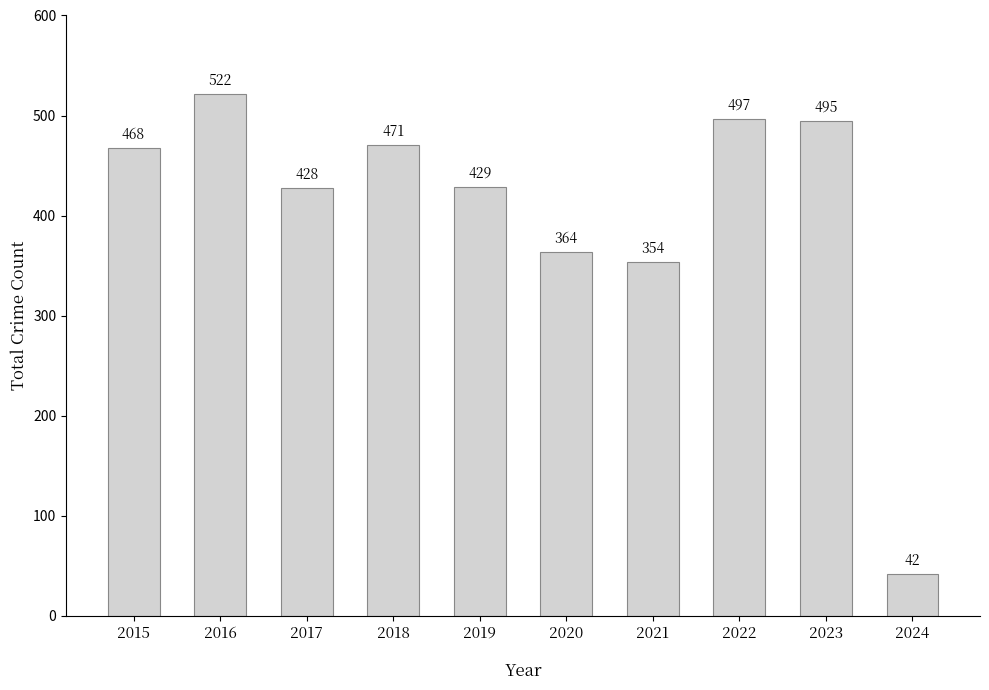

Reading left to right, extract all data points from this chart.

2015=468	2016=522	2017=428	2018=471	2019=429	2020=364	2021=354	2022=497	2023=495	2024=42